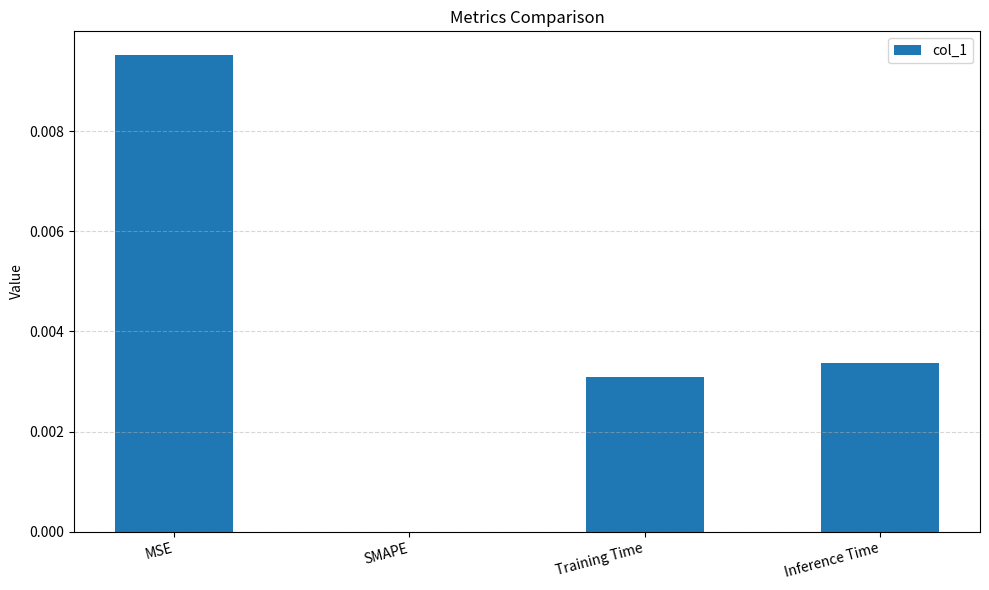

Are the bars horizontal?

No